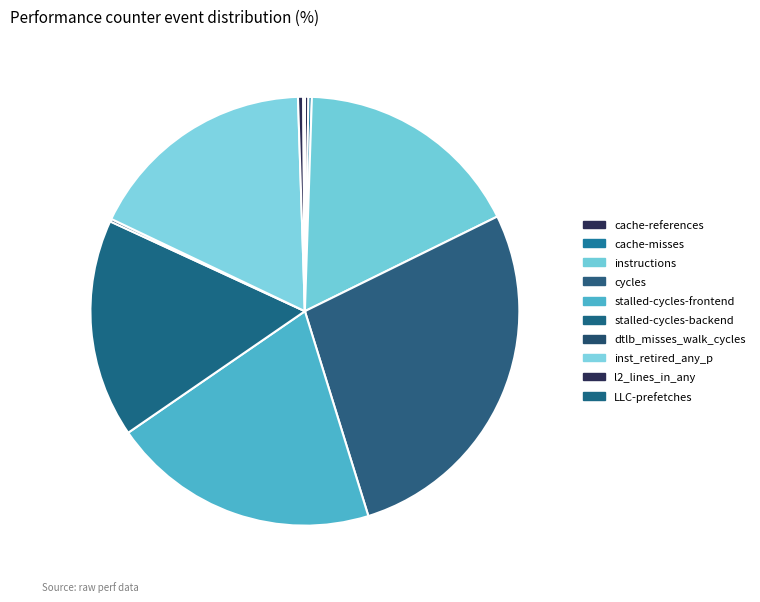

Is there a majority slice in this chart?

No